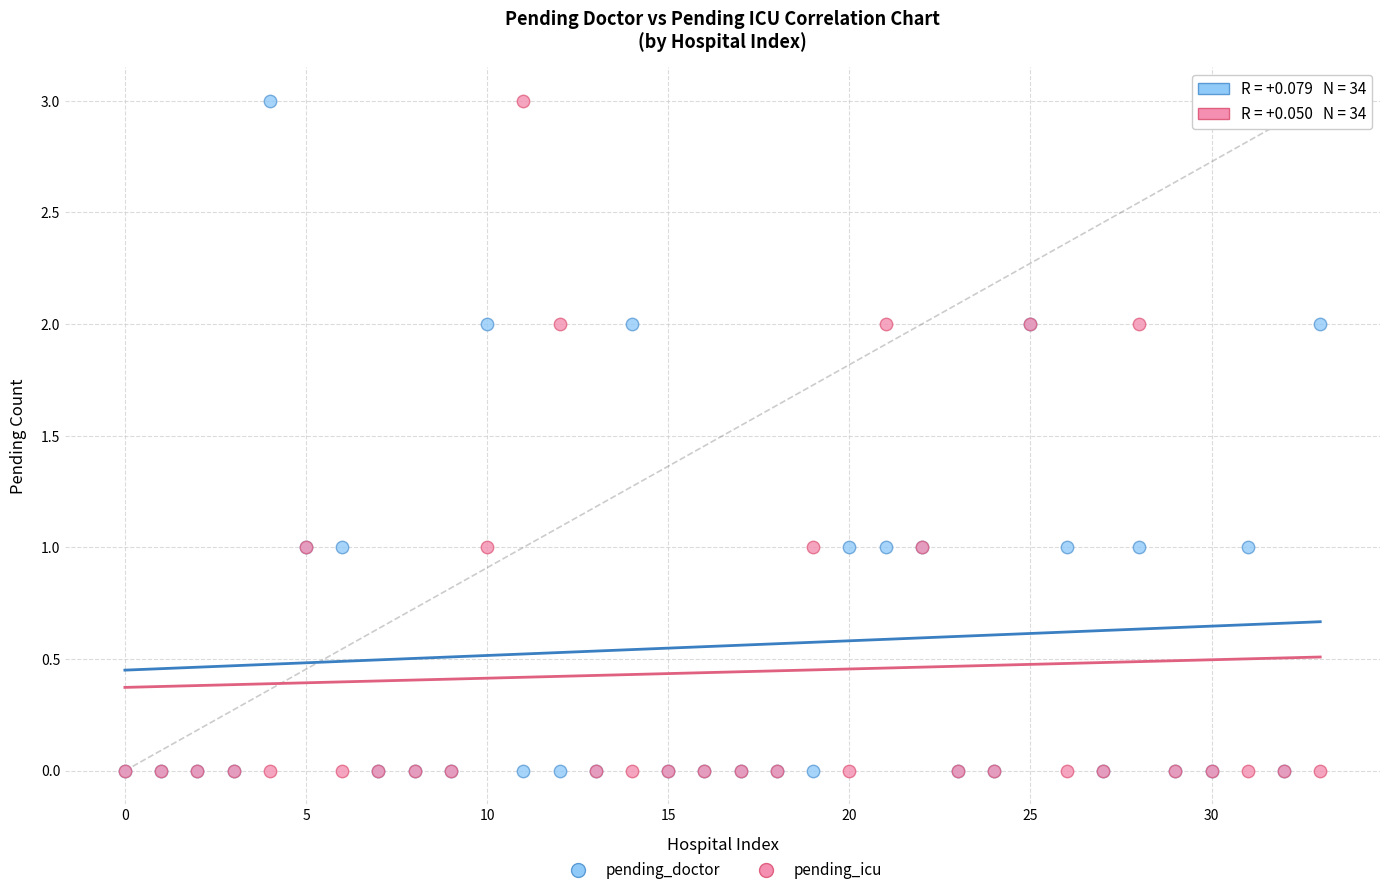

What are all the series names shown in the legend?

pending_doctor, pending_icu